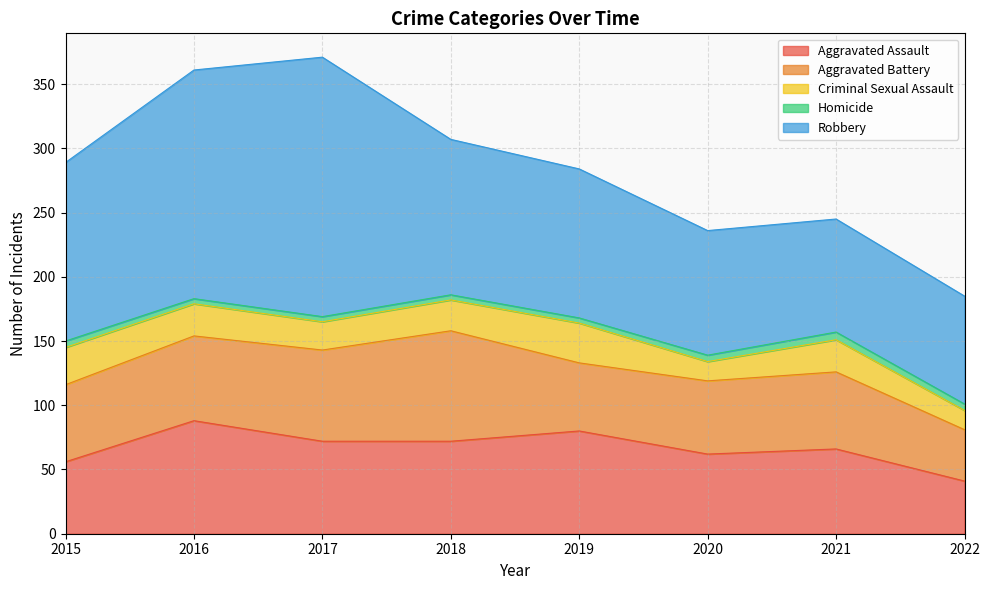

What is the total value across all series at 2022?

185